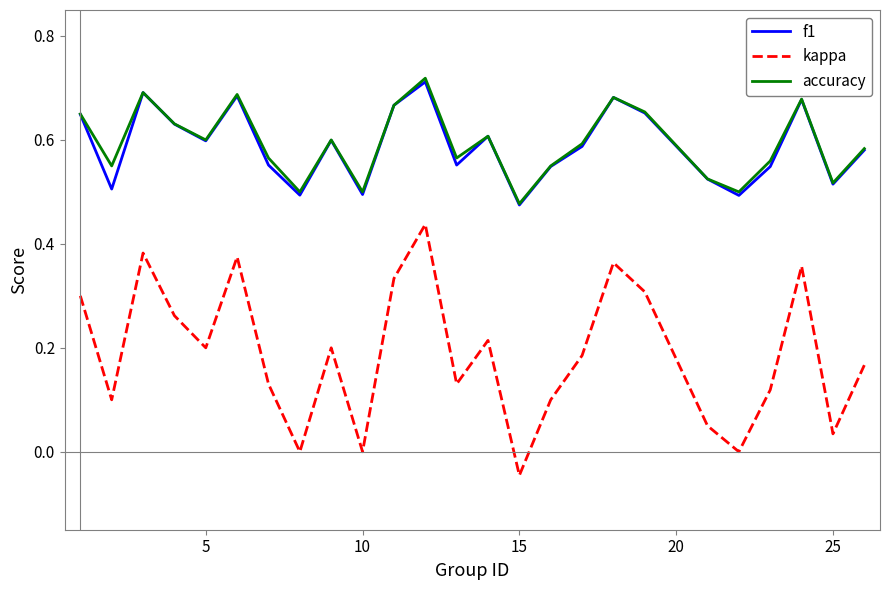

How many lines are shown in the chart?

3